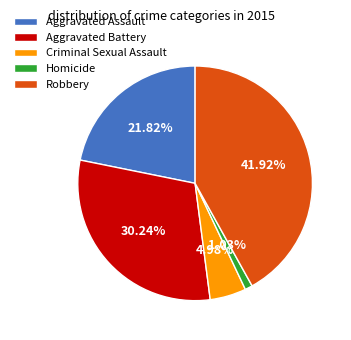

Rank the categories by value from highest to lowest.

Robbery, Aggravated Battery, Aggravated Assault, Criminal Sexual Assault, Homicide